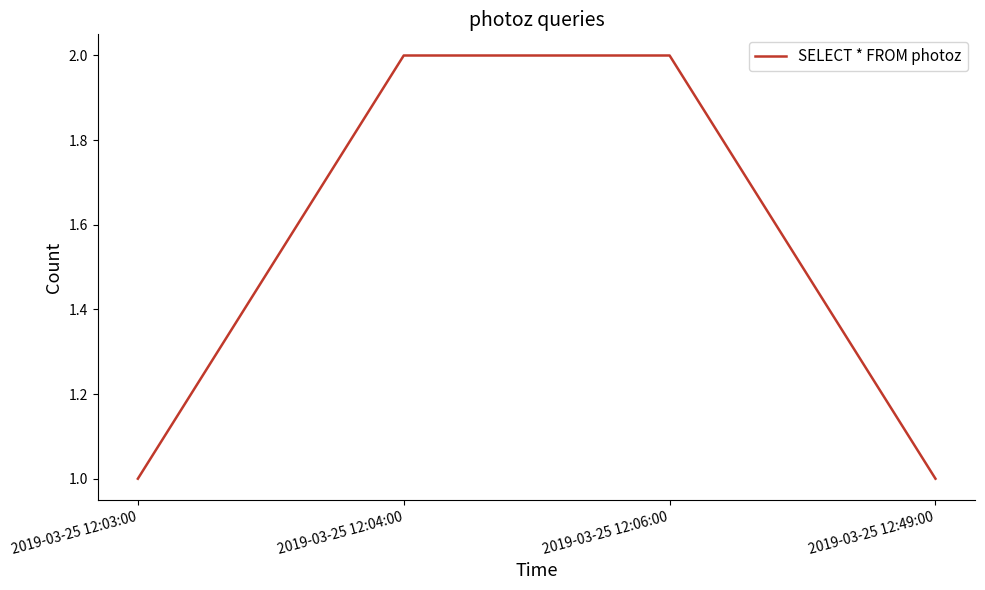

The chart shows a value of 4 at 2019-03-25 12:04:00. True or false?

False